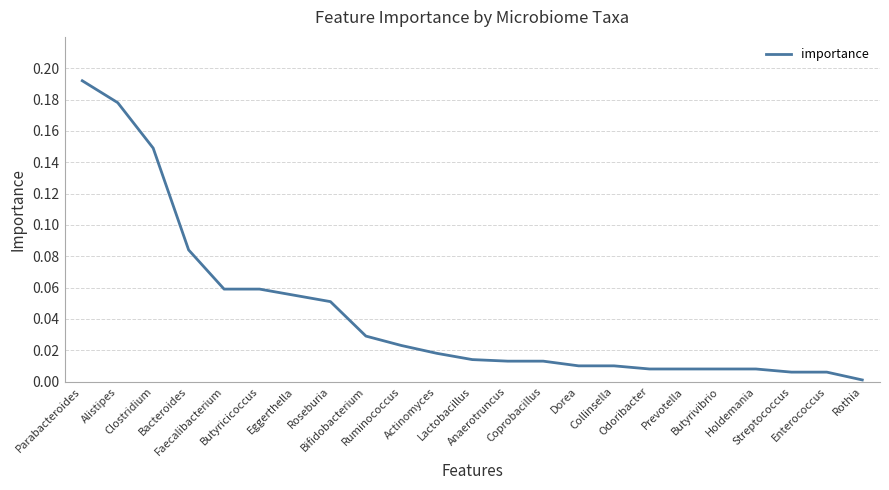

Does the chart have visible grid lines?

Yes